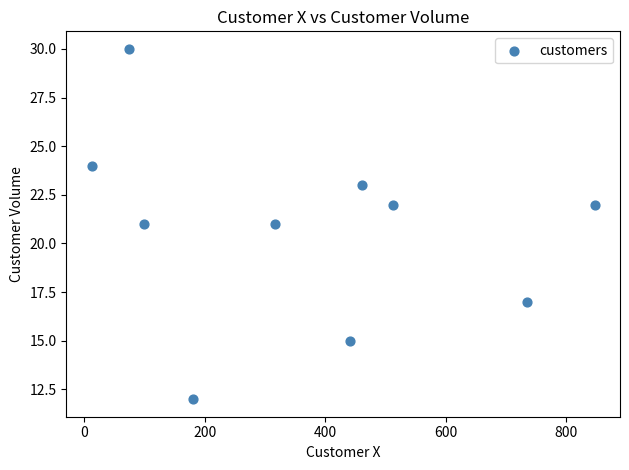

What is the range of X values (max minus min)?

836